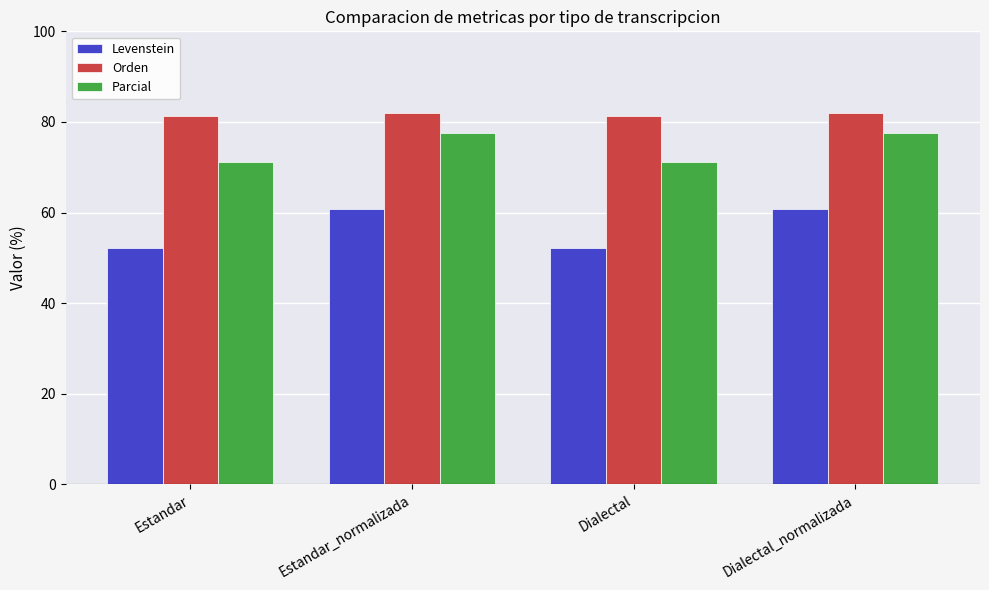

What value does the Levenstein series have at Estandar_normalizada?

60.8